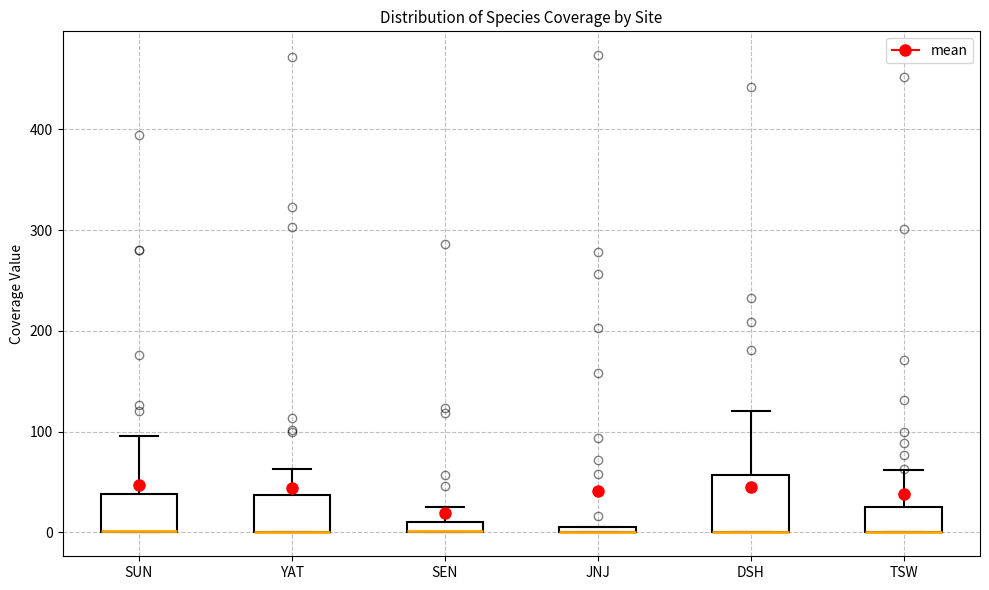

Comparing the boxes themselves (not the whiskers), which one is the tallest?

DSH